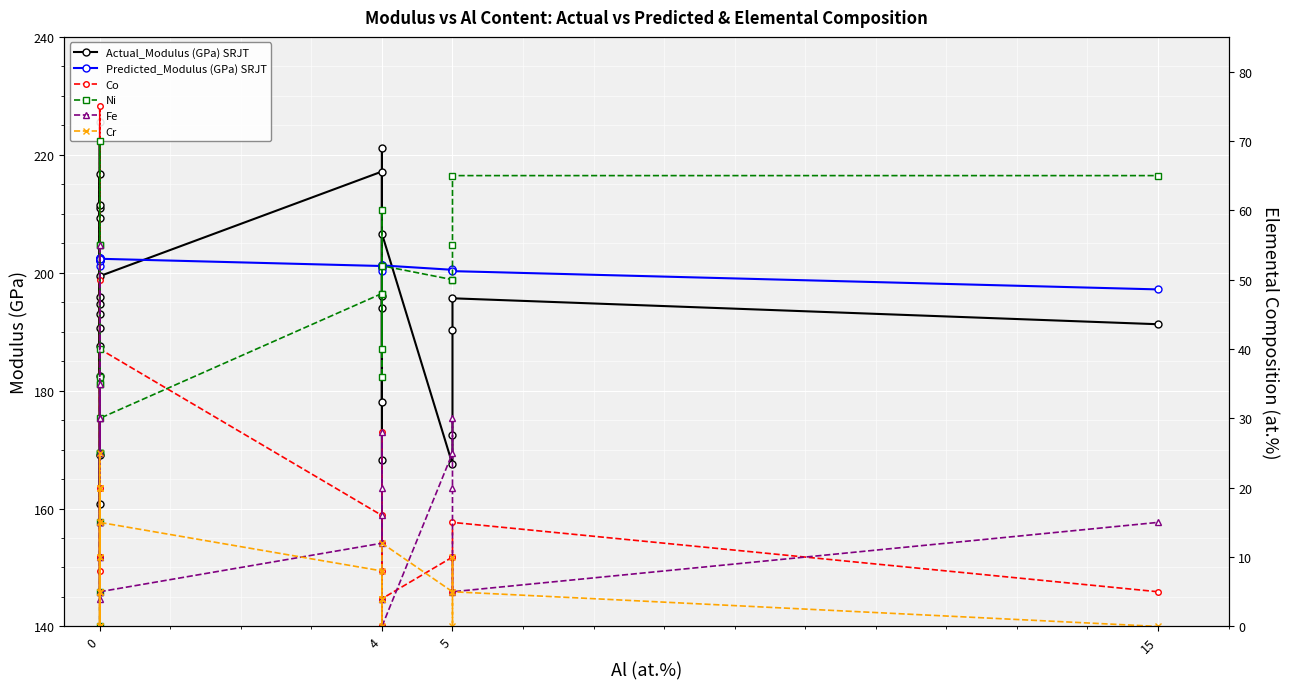

Is the value of Actual_Modulus (GPa) SRJT at 0 greater than the value of Co at 4?

Yes